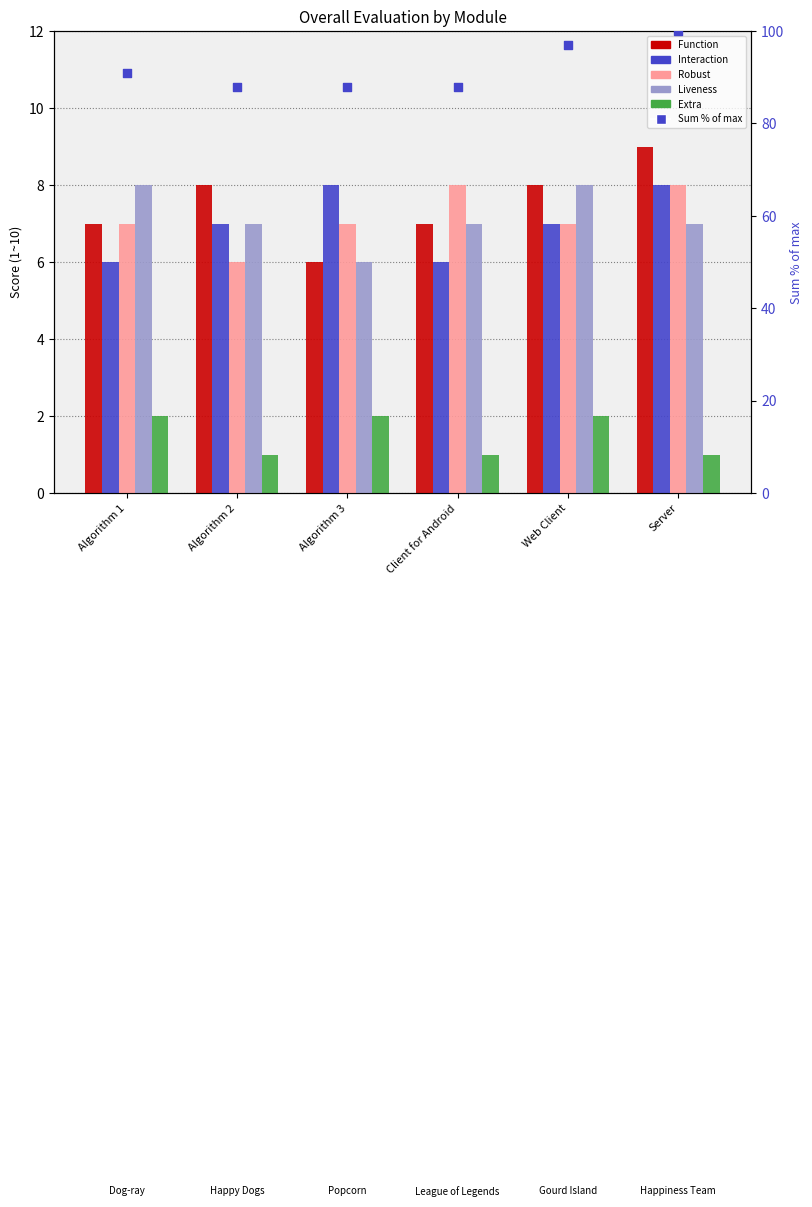

At which category is the sum across all series the highest?

Server